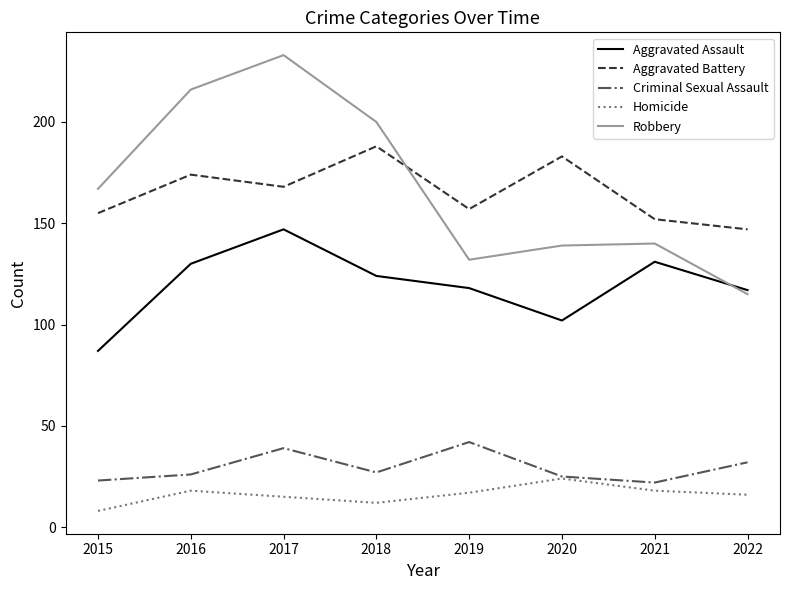

List the series in order of their peak value, lowest first.

Homicide, Criminal Sexual Assault, Aggravated Assault, Aggravated Battery, Robbery